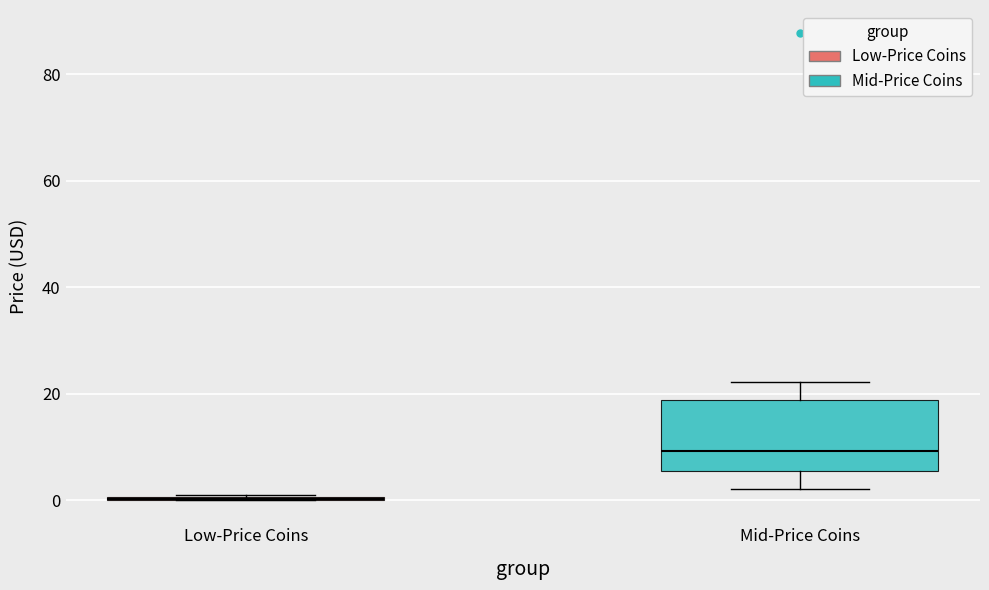

Reading left to right, read every box against the y-axis: the position of its median line, the range the box covers, and the ends of its whiskers. The values are not printed on the chart, so give them approximately, as read against the axis.

Low-Price Coins: box collapsed to a line at 0, whiskers 0 to 0
Mid-Price Coins: median 10, box 6 to 18, whiskers 2 to 22